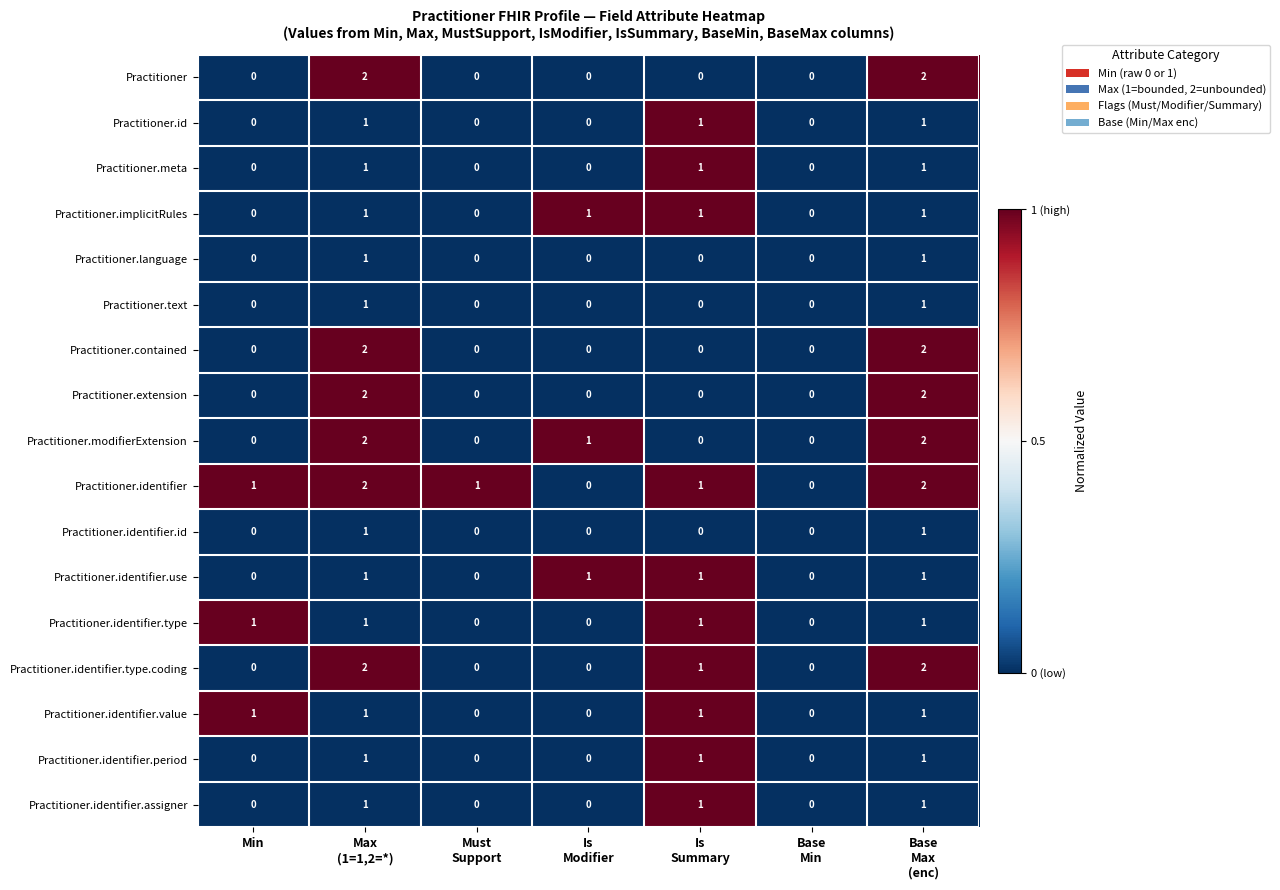

Count the Practitioner.implicitRules values in the range 0 to 1.

7